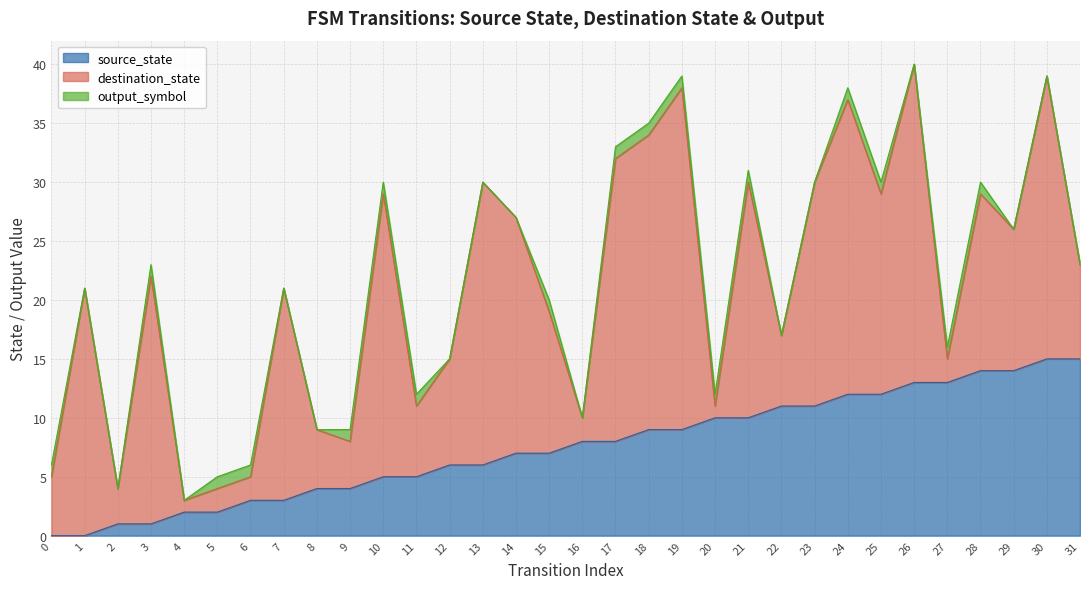

The value of destination_state at 1 is 32. True or false?

False